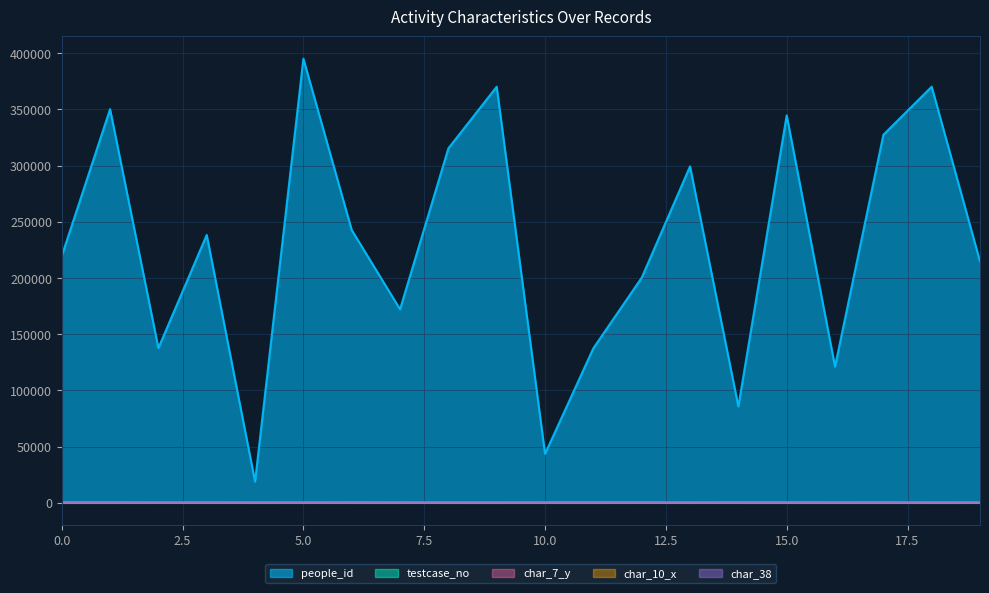

Reading left to right, transcribe all the data shown in this chart.

testcase_no: 0=81	1=88	2=25	3=51	4=0	5=0	6=77	7=39	8=0	9=0	10=62	11=98	12=95	13=0	14=87	15=98	16=51	17=82	18=0	19=0
people_id: 0=219663	1=350324	2=137750	3=238375	4=18918	5=395247	6=242744	7=172249	8=315447	9=370270	10=43574	11=137568	12=200346	13=299403	14=85782	15=344794	16=121246	17=327478	18=370270	19=214770
char_10_x: 0=0	1=0	2=0	3=0	4=0	5=17	6=0	7=0	8=0	9=0	10=0	11=0	12=0	13=0	14=0	15=0	16=0	17=0	18=0	19=17
char_38: 0=1	1=1	2=0	3=1	4=0	5=0	6=0	7=0	8=0	9=0	10=1	11=1	12=0	13=0	14=0	15=1	16=1	17=0	18=0	19=0
char_7_y: 0=7	1=4	2=19	3=12	4=8	5=13	6=1	7=8	8=12	9=1	10=4	11=2	12=20	13=13	14=8	15=10	16=3	17=8	18=1	19=13